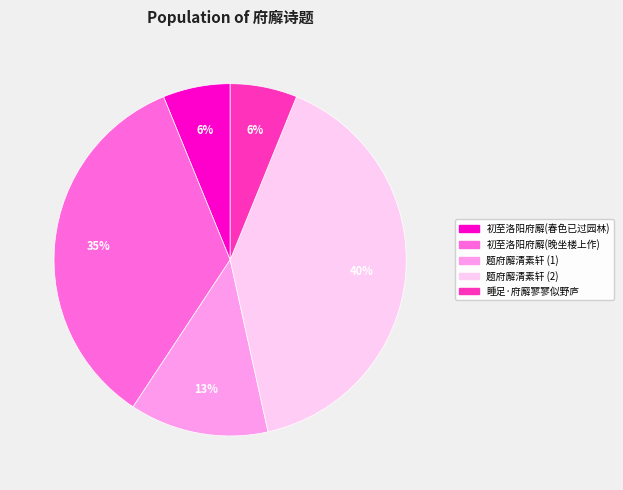

To the nearest percent, what is the difference between the largest and smallest slice percentages?

34%